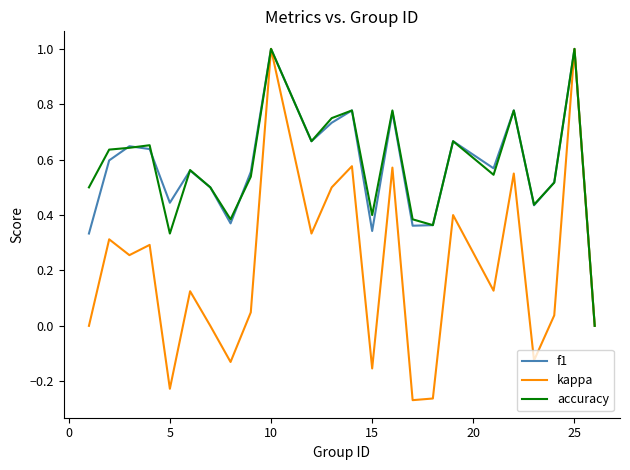

What is the maximum value for f1?

1.0